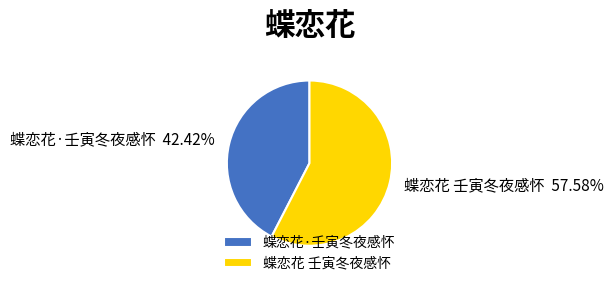

Rank the categories by value from lowest to highest.

蝶恋花·壬寅冬夜感怀, 蝶恋花 壬寅冬夜感怀